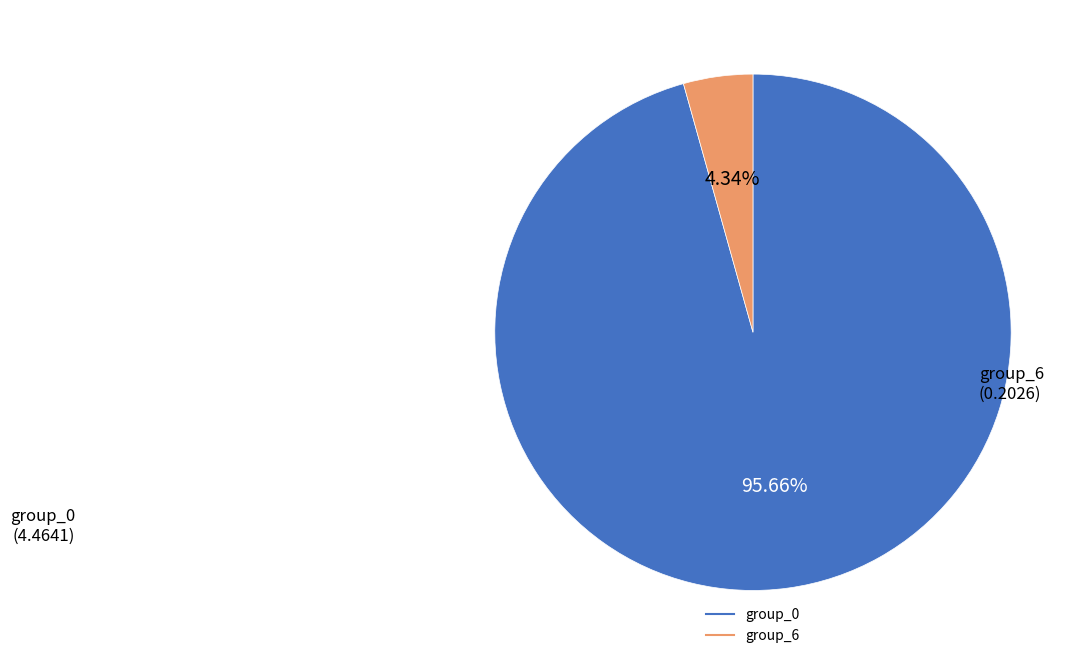

Is there any slice that represents more than half of the pie?

Yes